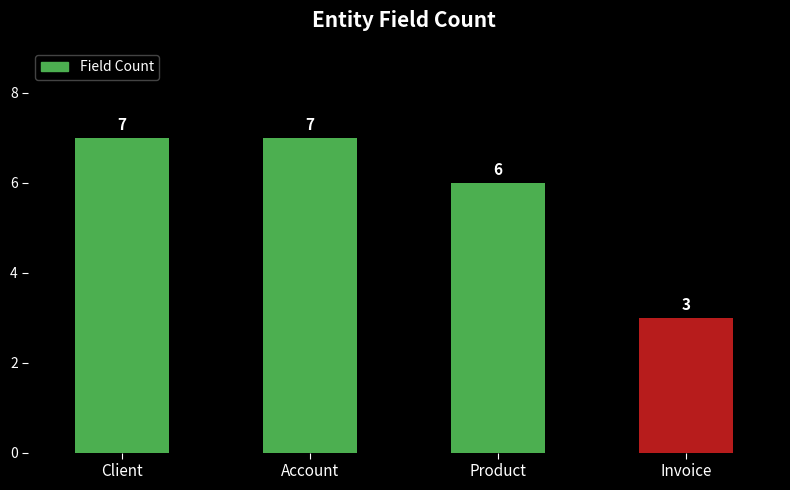

Which has a higher value, Account or Product?

Account